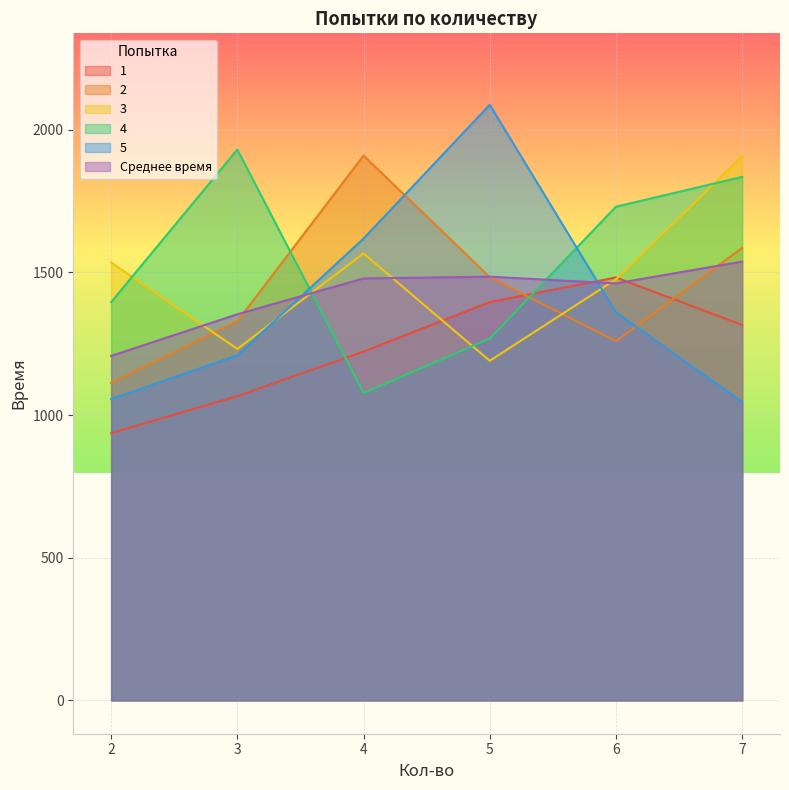

What is the average value of the 4 series?

1539.7